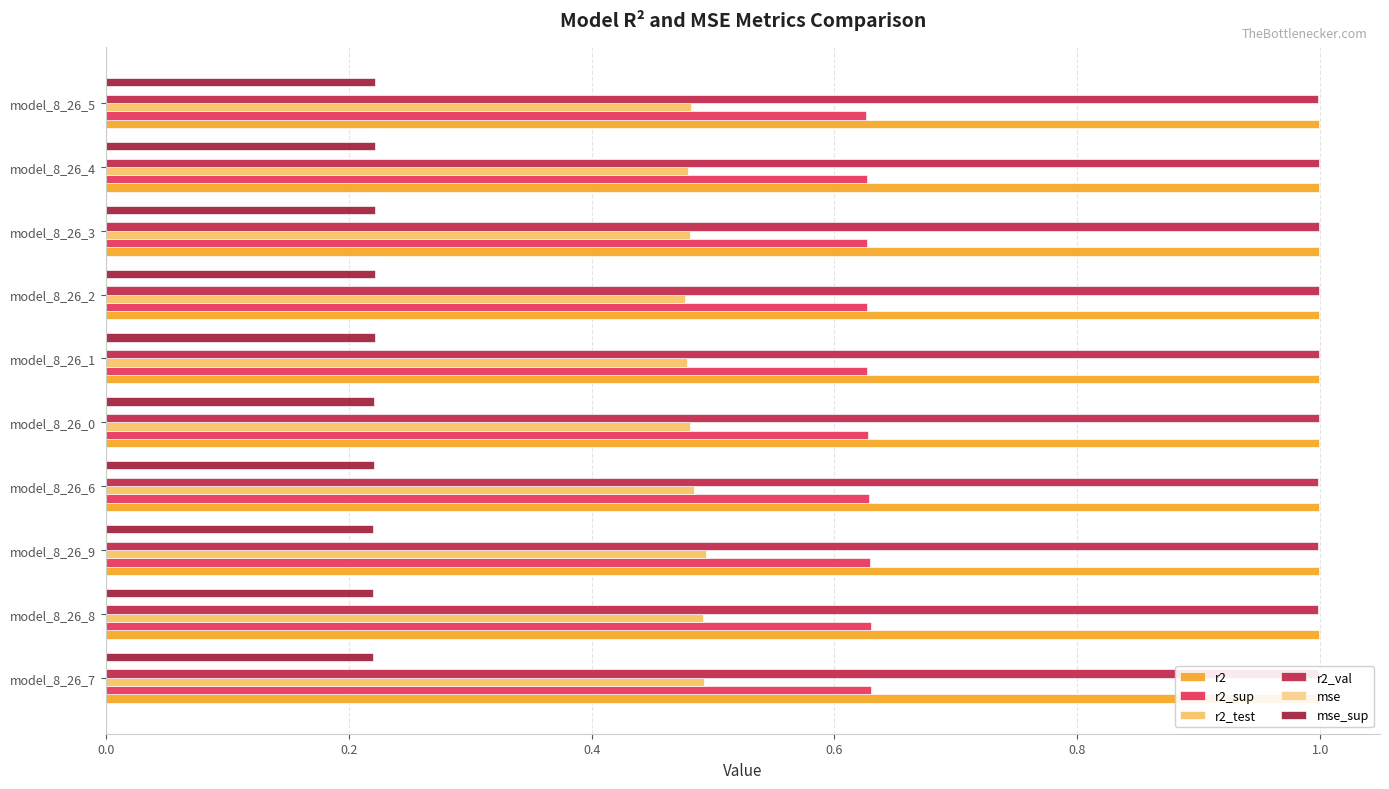

Count the r2 values in the range 0 to 1.

10